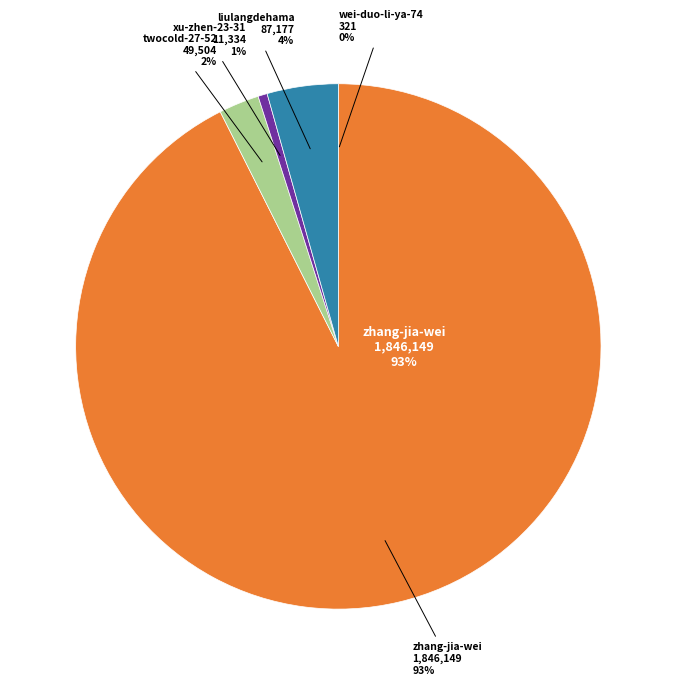

To the nearest percent, what is the combined percentage of twocold-27-52 and wei-duo-li-ya-74?

2%